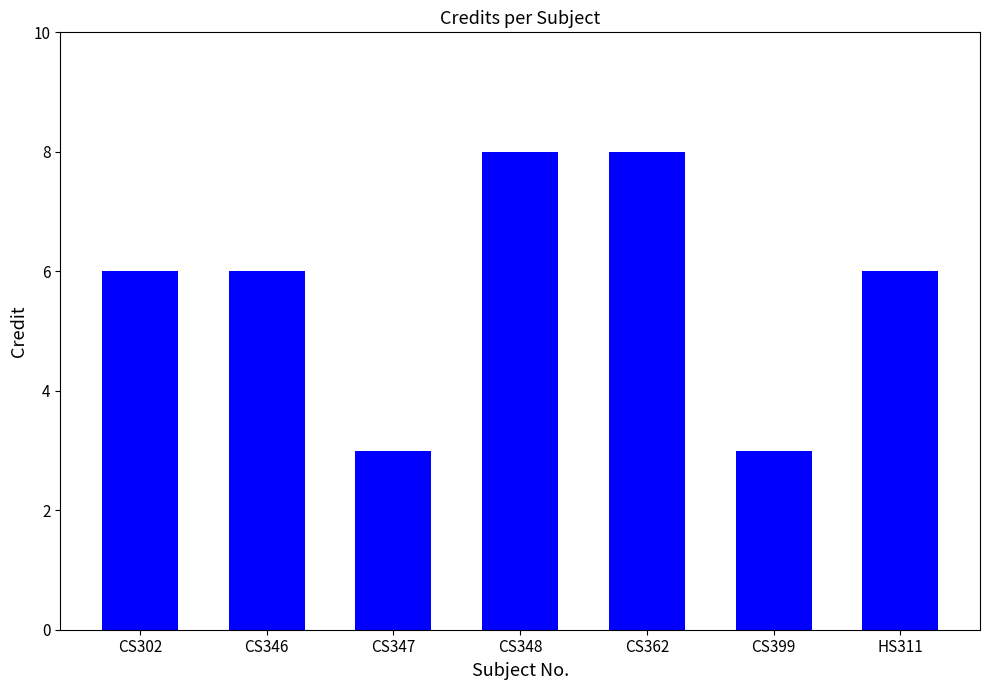

Reading left to right, transcribe all the data shown in this chart.

6	6	3	8	8	3	6